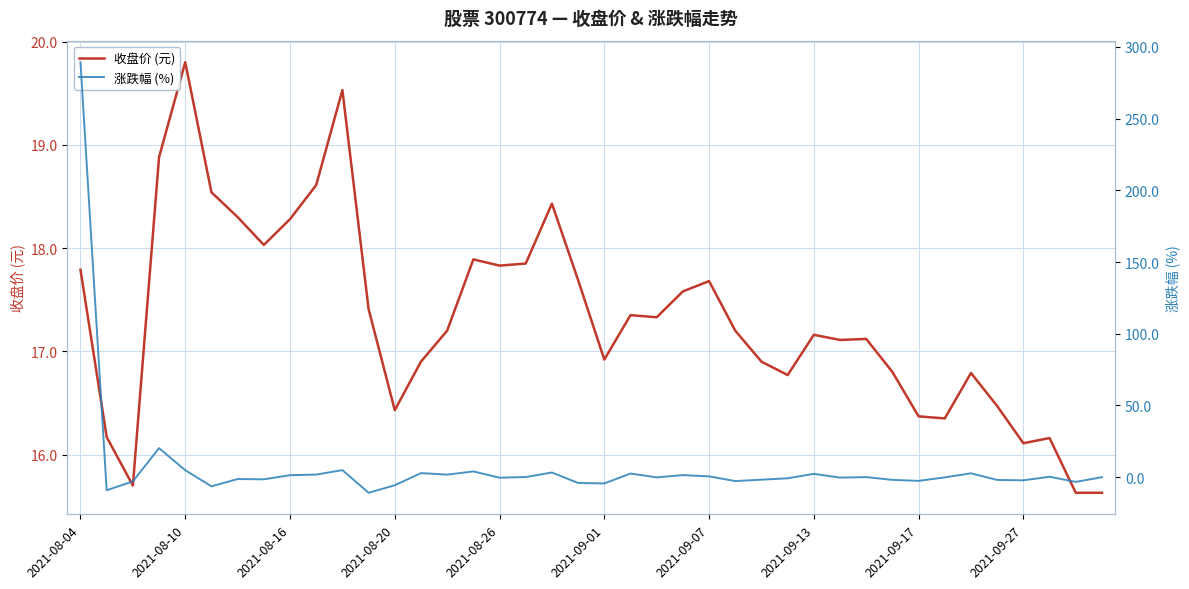

What position from the left is 29?

30